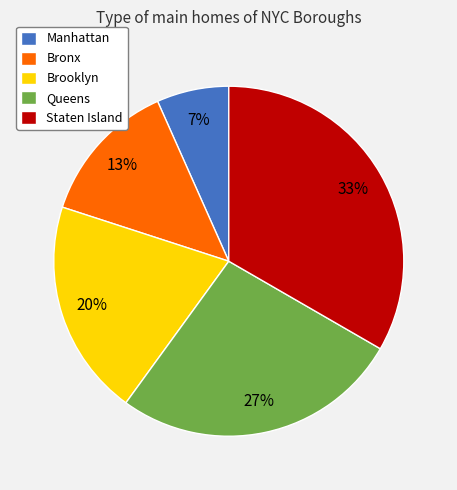

To the nearest percent, what is the combined percentage of Manhattan and Staten Island?

40%